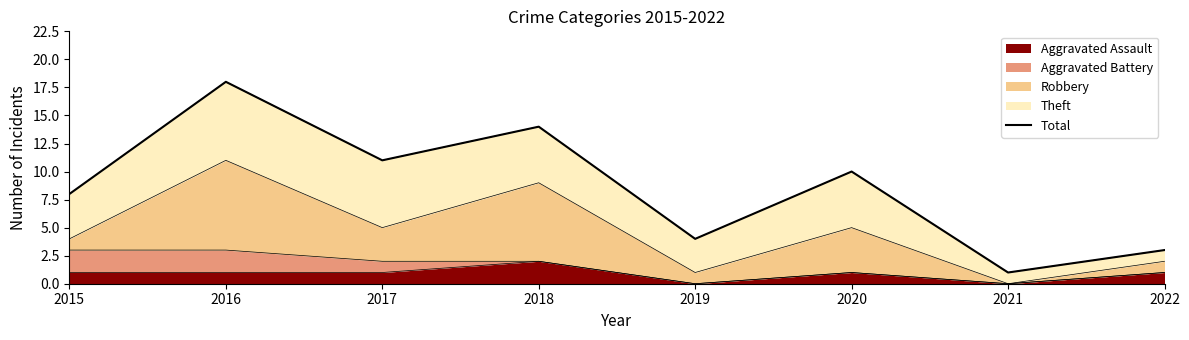

List the labels in order of value, smallest first.

2021, 2022, 2019, 2015, 2020, 2017, 2018, 2016